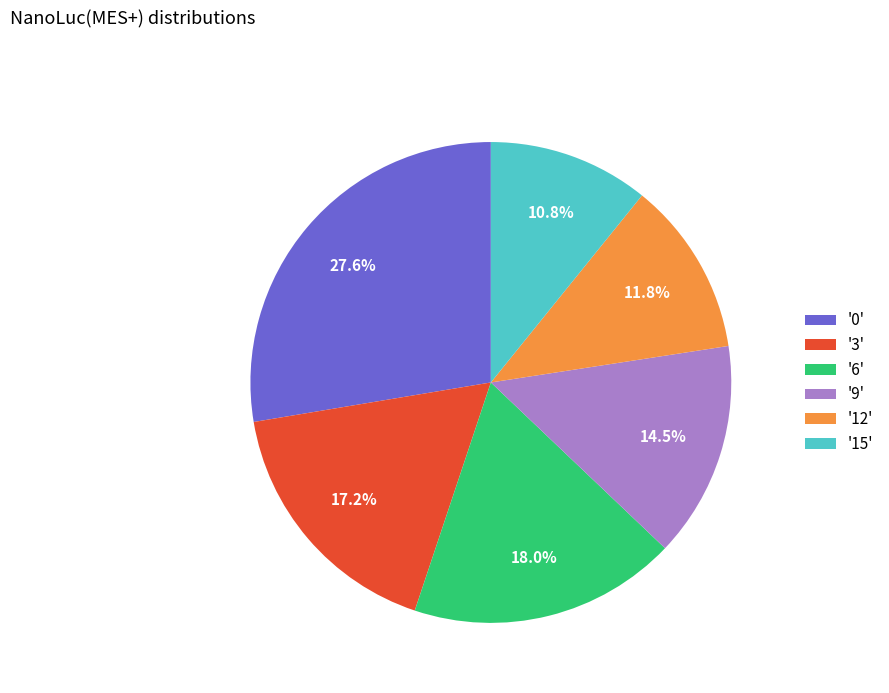

Rank the categories by value from highest to lowest.

'0', '6', '3', '9', '12', '15'